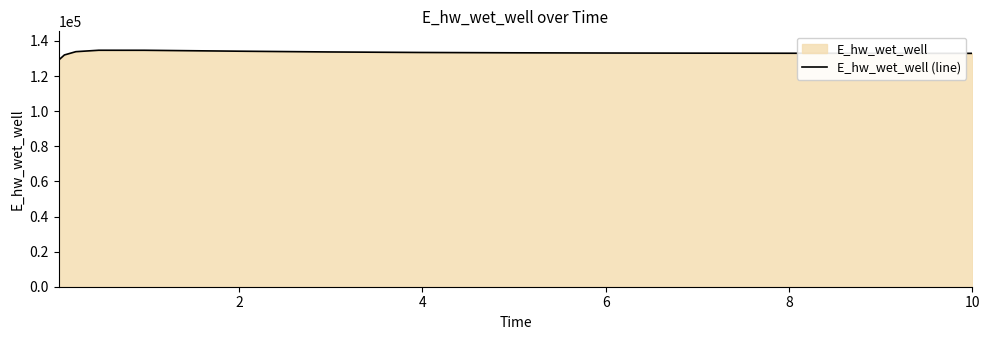

What is the minimum value shown in the chart?

129101.6